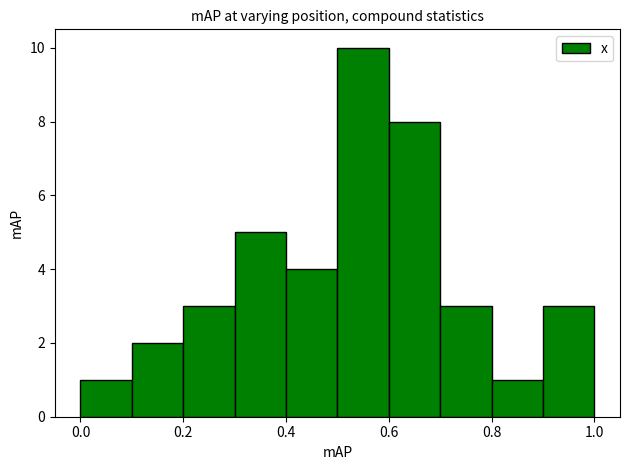

Over which range of the x-axis is the bar tallest?

0.5 to 0.6